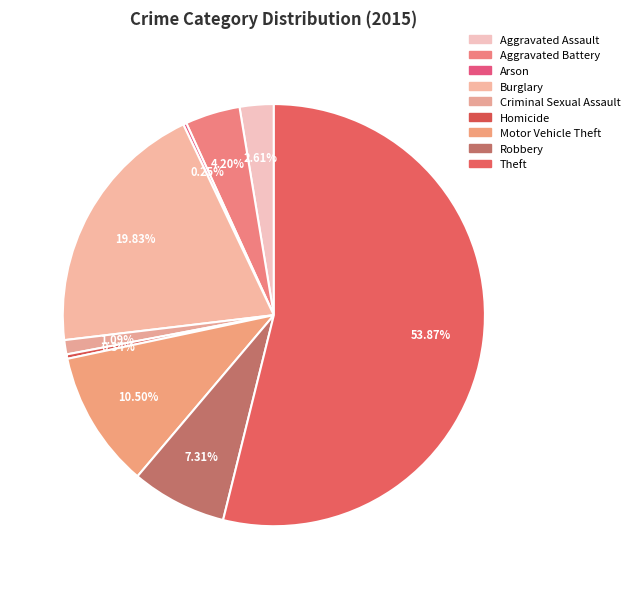

To the nearest percent, what percentage of the pie is Burglary?

20%